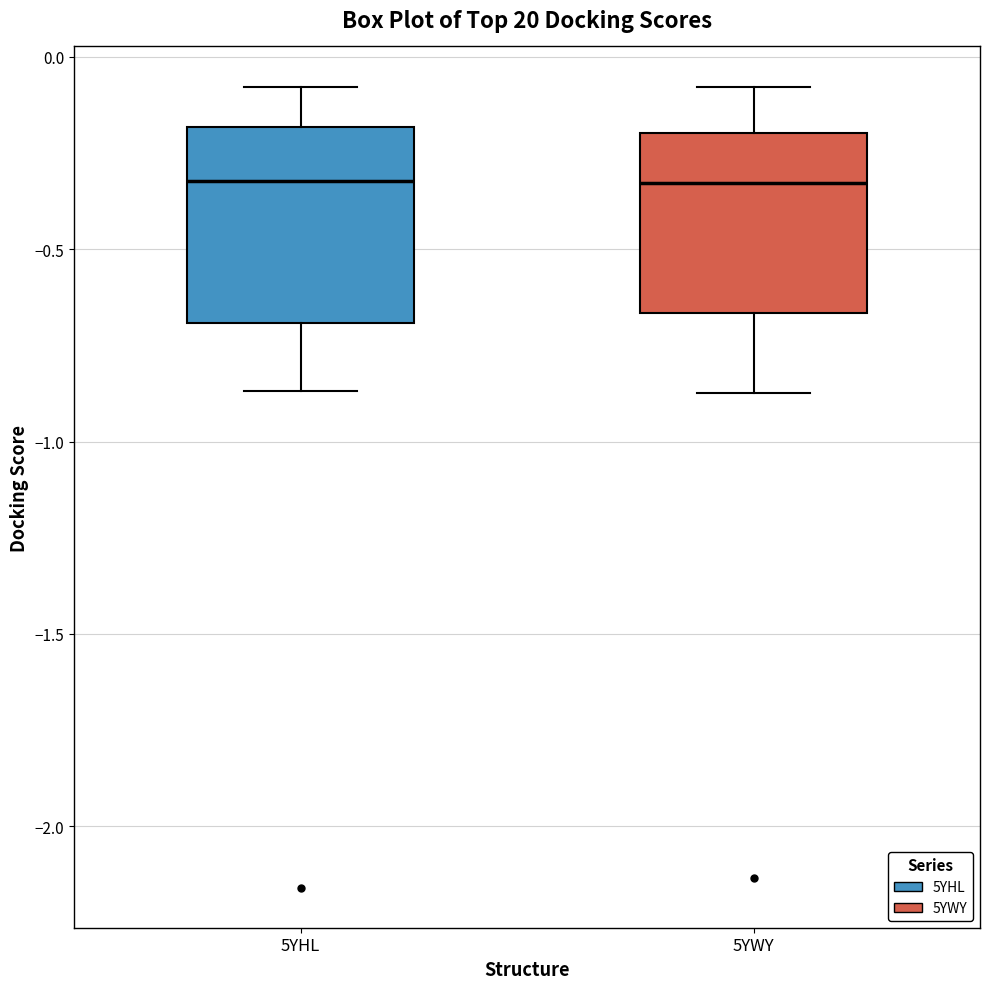

Reading left to right, read every box against the y-axis: the position of its median line, the range the box covers, and the ends of its whiskers. The values are not printed on the chart, so give them approximately, as read against the axis.

5YHL: median -0.30, box -0.70 to -0.20, whiskers -0.85 to -0.10
5YWY: median -0.35, box -0.65 to -0.20, whiskers -0.85 to -0.10